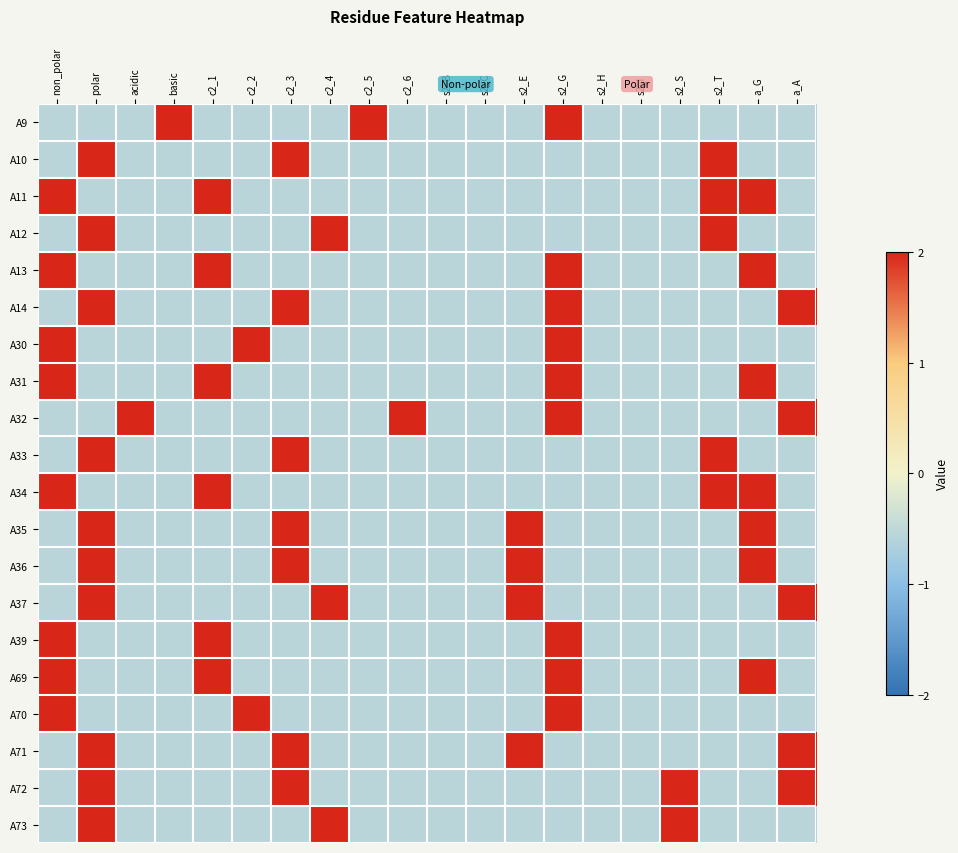

The A14 series shows -0.6 at acidic. True or false?

True